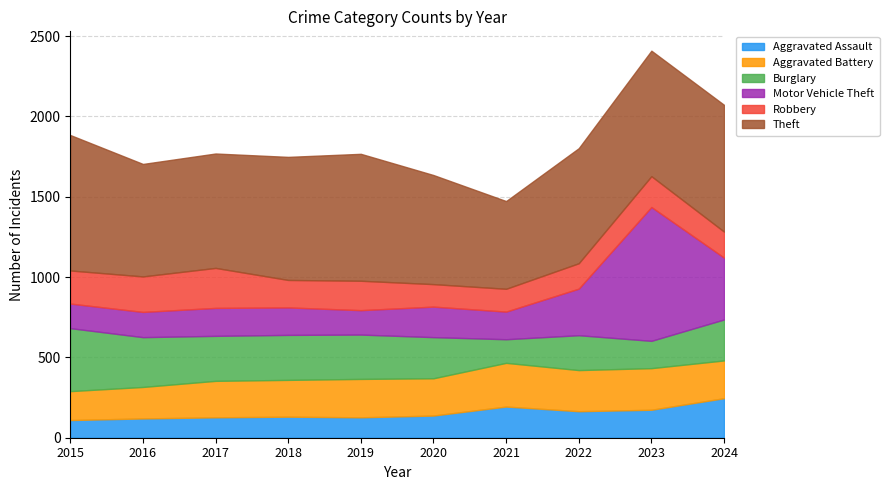

Reading left to right, what are all the values shown in this chart?

Aggravated Assault: 2015=110	2016=120	2017=127	2018=131	2019=127	2020=138	2021=194	2022=165	2023=174	2024=246
Aggravated Battery: 2015=180	2016=196	2017=227	2018=229	2019=239	2020=232	2021=272	2022=256	2023=259	2024=235
Burglary: 2015=392	2016=310	2017=280	2018=280	2019=276	2020=256	2021=147	2022=217	2023=170	2024=255
Motor Vehicle Theft: 2015=153	2016=157	2017=174	2018=171	2019=152	2020=190	2021=172	2022=290	2023=833	2024=385
Robbery: 2015=206	2016=221	2017=249	2018=171	2019=183	2020=140	2021=142	2022=158	2023=192	2024=162
Theft: 2015=843	2016=700	2017=712	2018=766	2019=790	2020=679	2021=546	2022=716	2023=781	2024=789